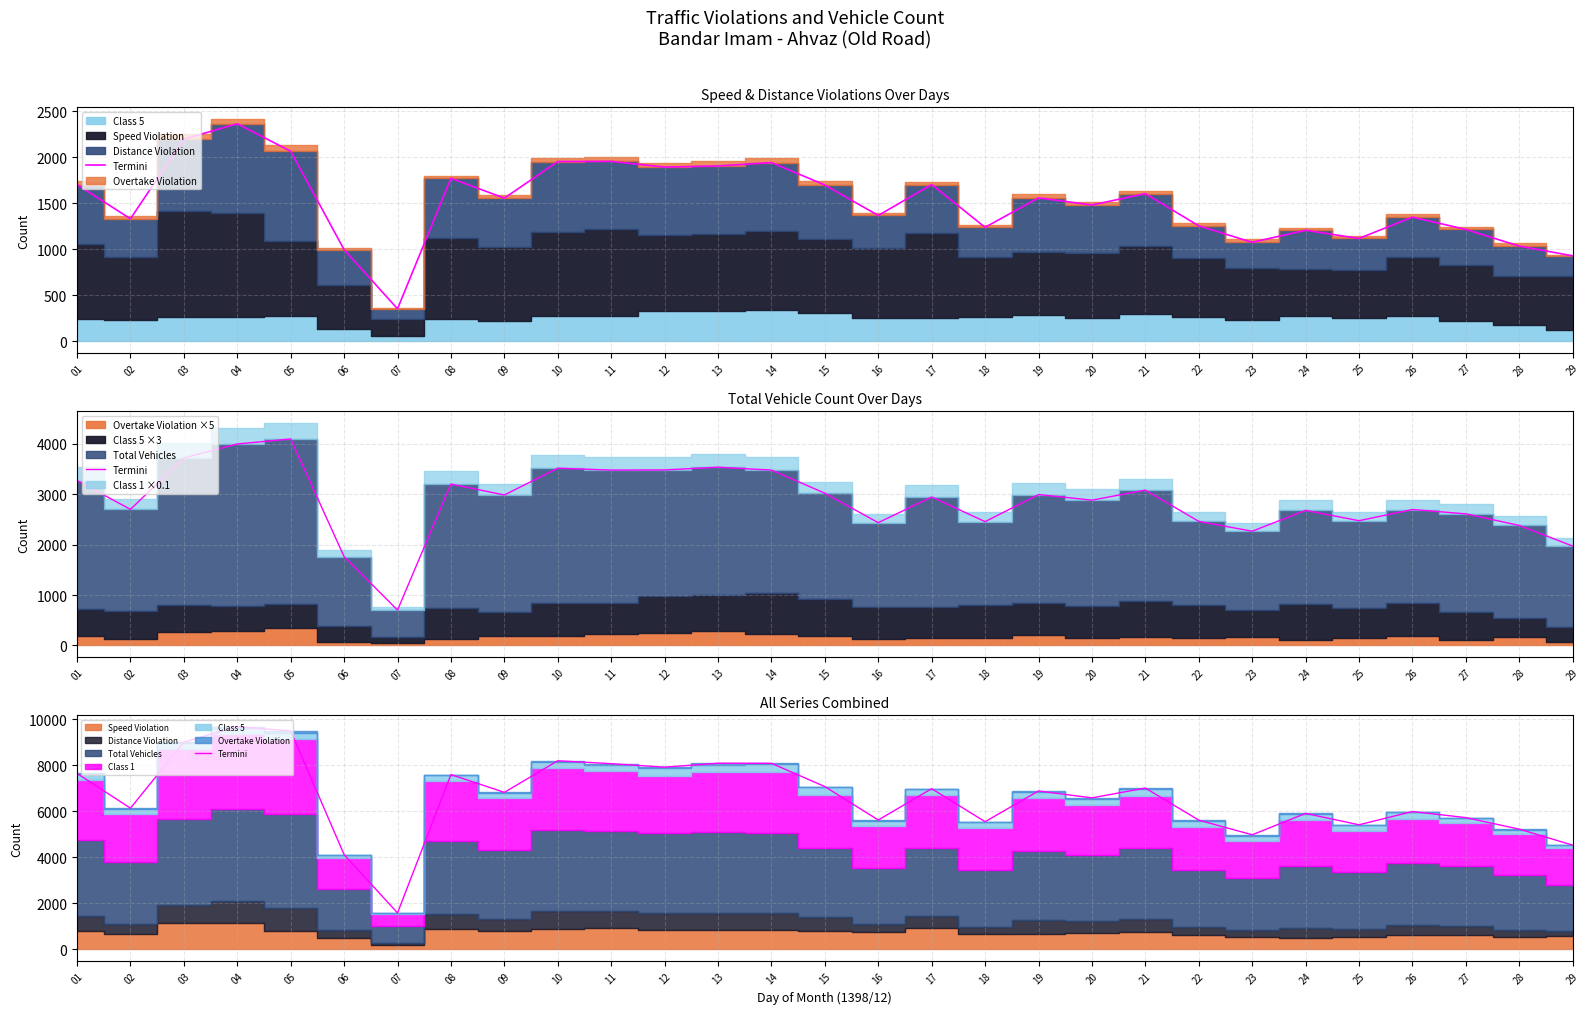

Reading right to left, extract all data points from this chart.

4530	5225	5726	5990	5415	5909	4980	5616	7009	6584	6882	5549	6981	5622	7074	8084	8087	7917	8069	8194	6822	7596	1587	4119	9489	9678	9003	6136	7644